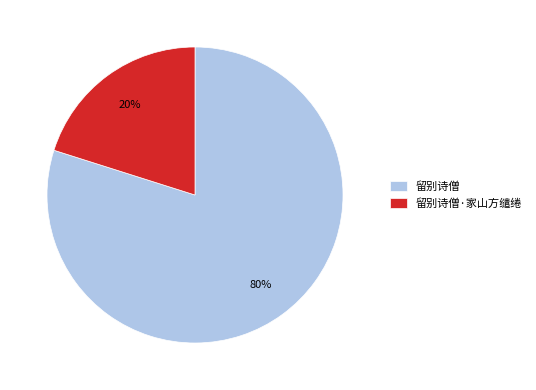

Between 留别诗僧 and 留别诗僧·家山方缱绻, which is larger?

留别诗僧